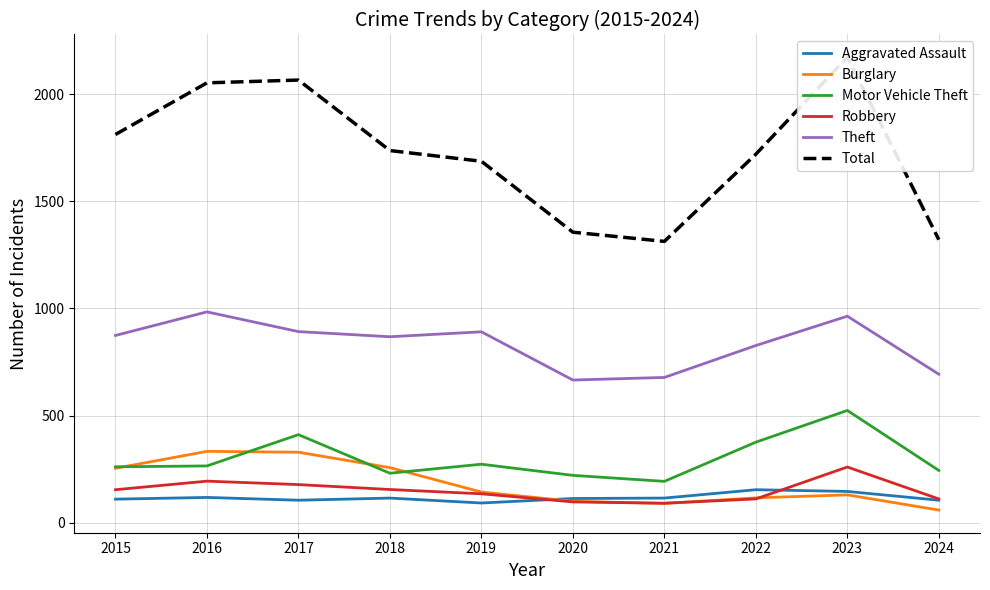

True or false: Total and Burglary cross at least once.

False